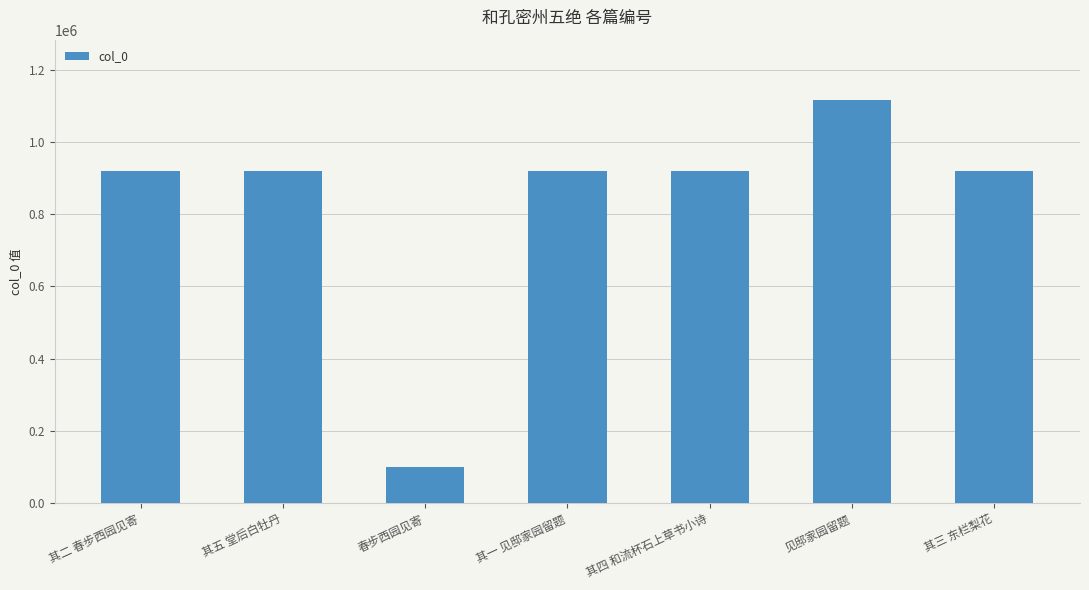

Does the chart contain stacked bars?

No